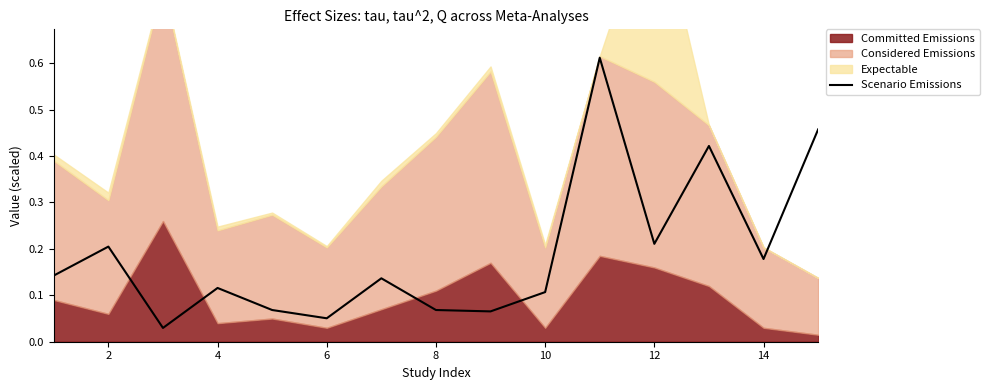

Is it true that Scenario Emissions equals 0.1 at 14?

False